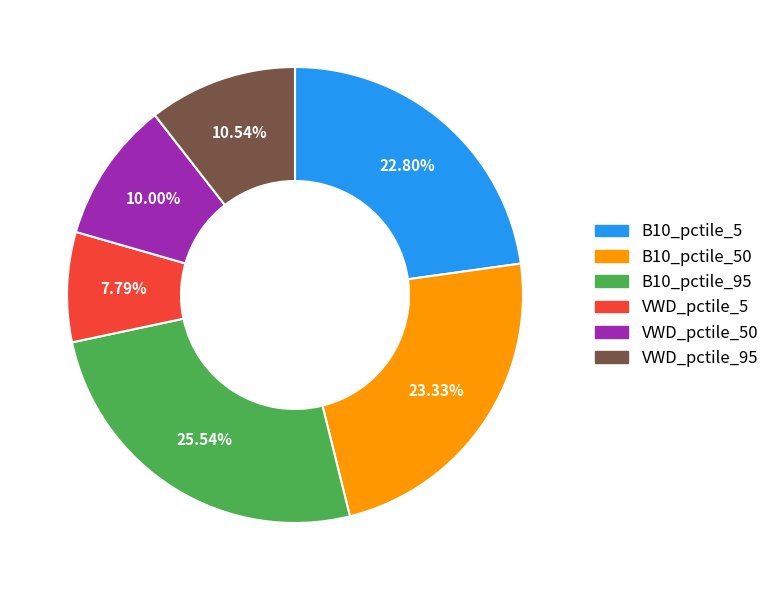

To the nearest percent, what is the average slice percentage?

17%